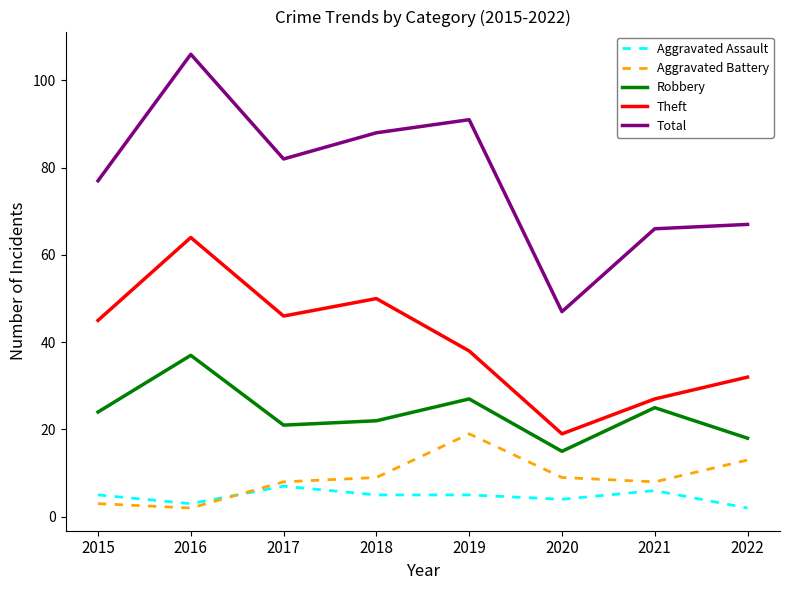

Is it true that Theft equals 46 at 2017?

True